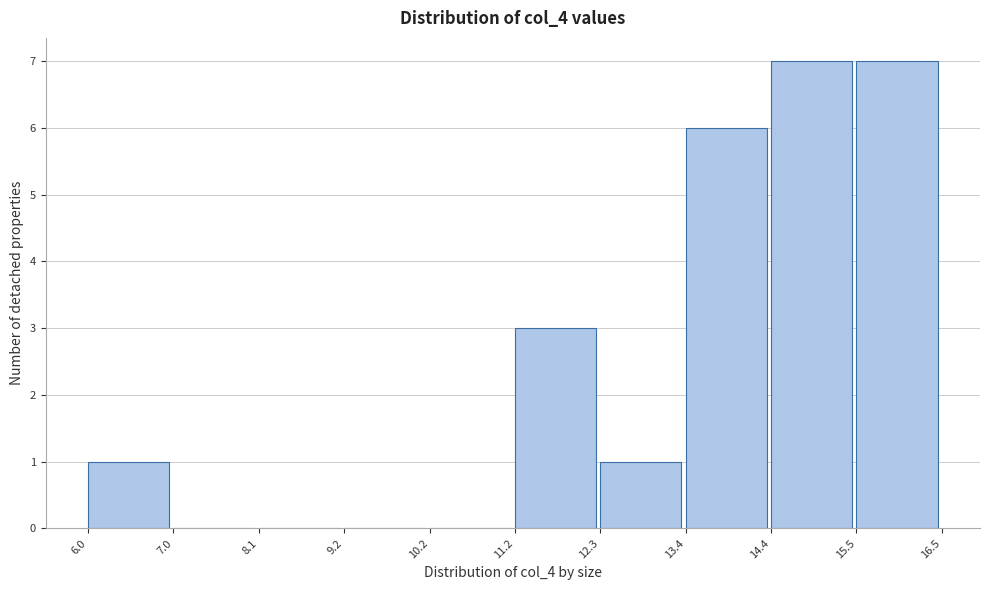

Reading left to right, transcribe this chart: for each bar, give the range it covers on the x-axis and its height. The values are not printed on the chart, so give them approximately, as read against the axis.

6.0 to 7.0: 1
7.0 to 8.1: 0
8.1 to 9.2: 0
9.2 to 10.2: 0
10.2 to 11.2: 0
11.2 to 12.3: 3
12.3 to 13.4: 1
13.4 to 14.4: 6
14.4 to 15.5: 7
15.5 to 16.5: 7